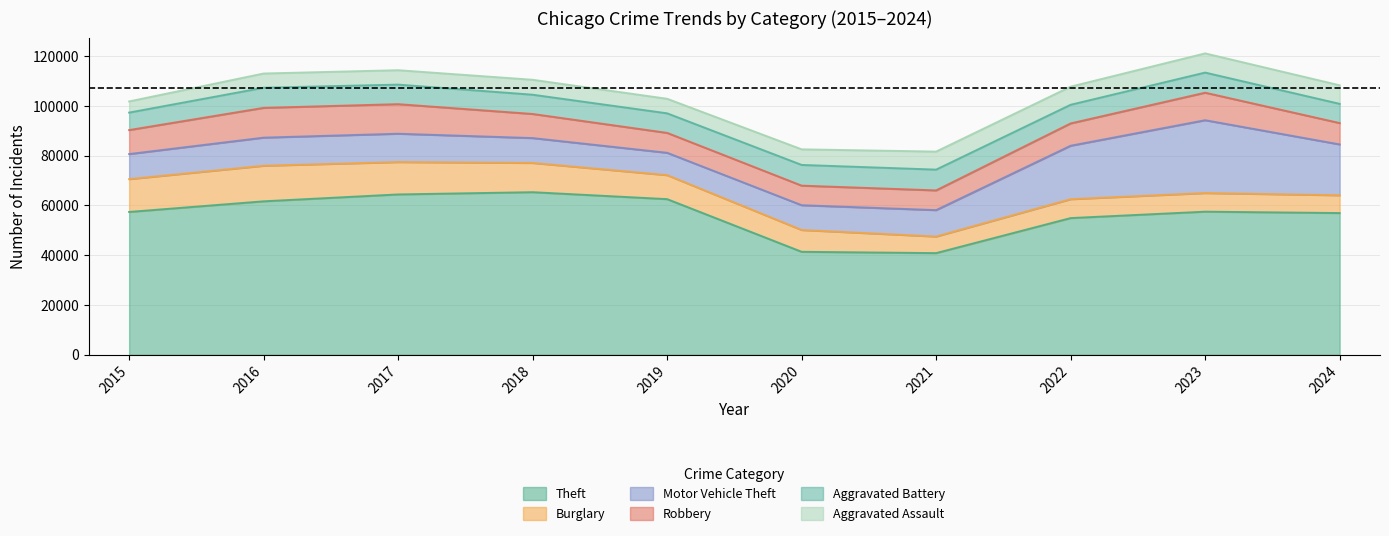

At which category does Motor Vehicle Theft reach its first local peak?

2017